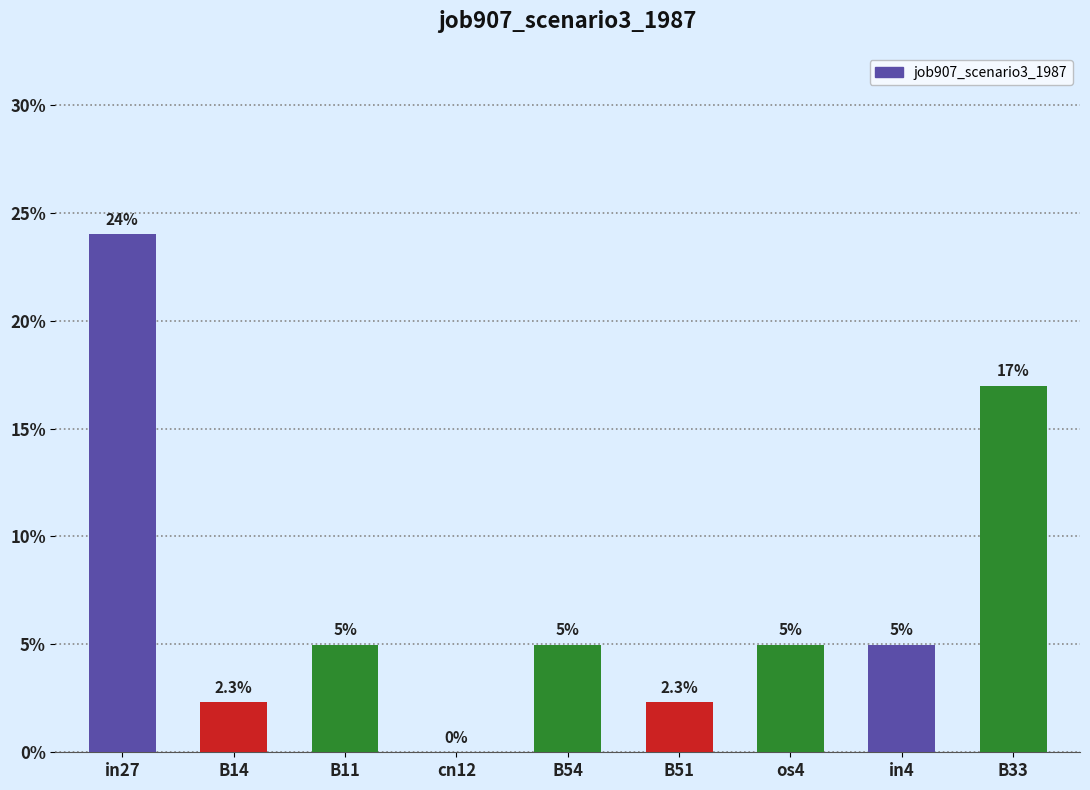

What is the label of the 8th bar from the right?

B14